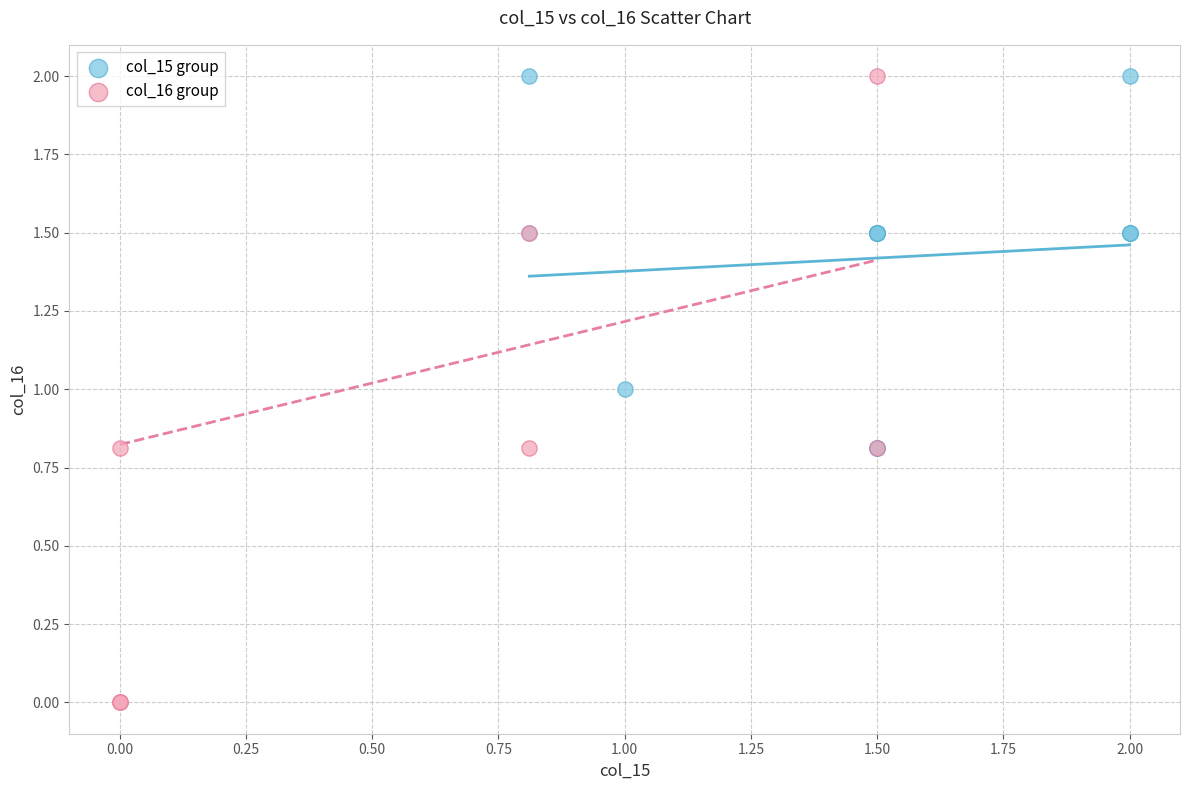

Which series contains the lowest Y value?

col_16 group